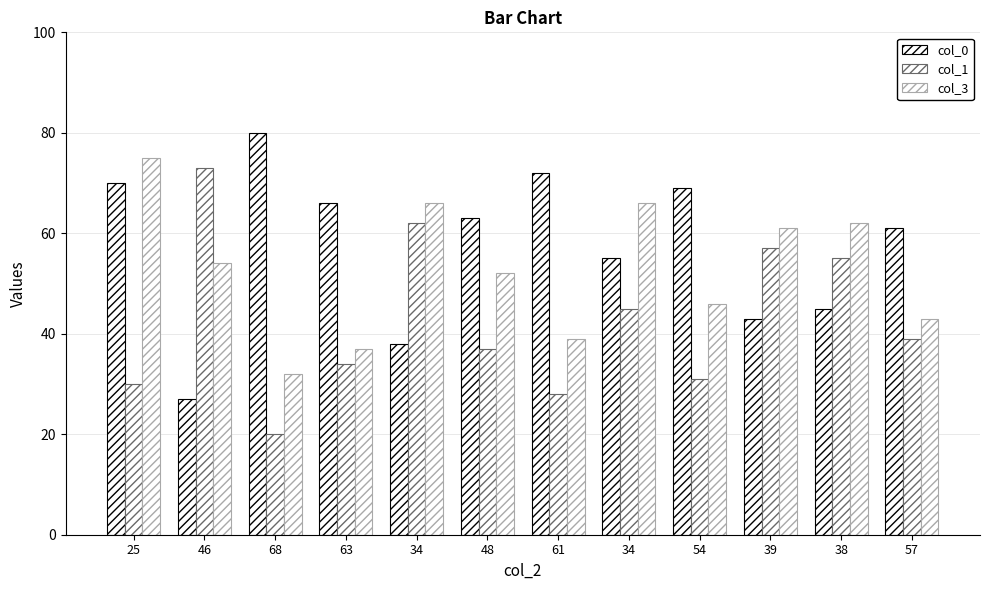

Where does the col_0 series first go above 63?

25